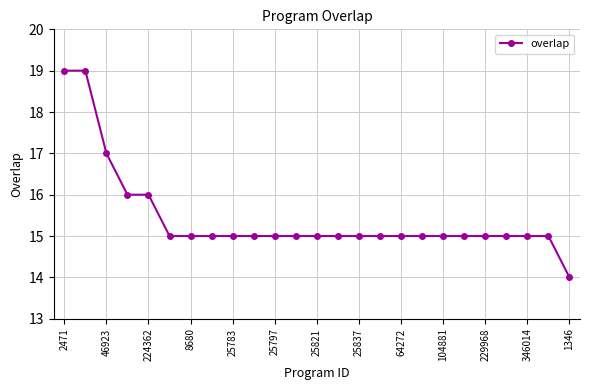

Is this an area chart (filled region under the line)?

No